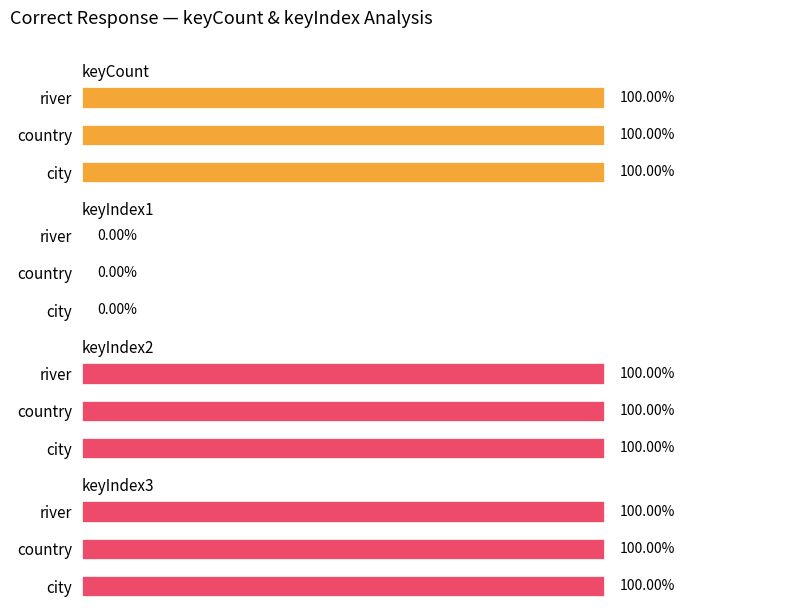

At which label does keyCount reach its minimum?

city